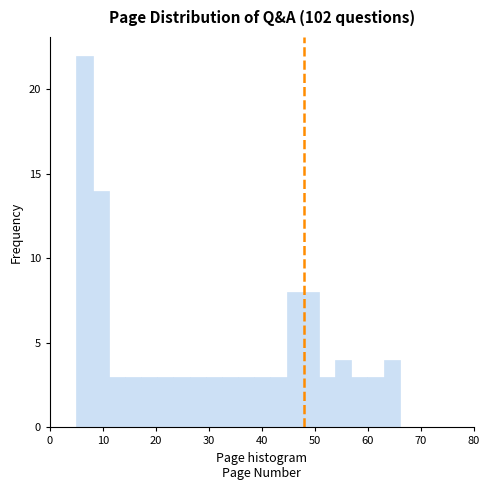

Read against the x-axis, roughly where is the centre of the tallest bar?

7